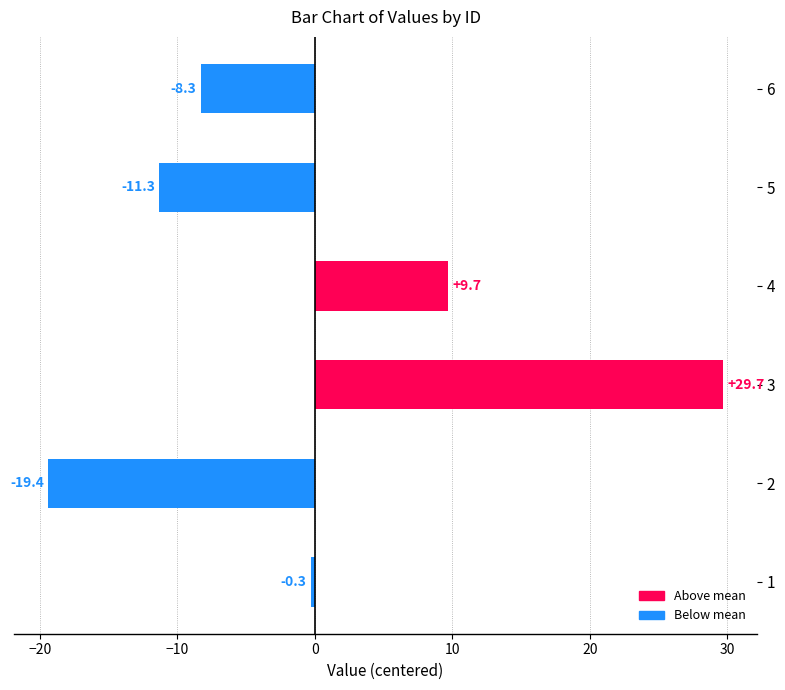

Which has a higher value, 4 or 1?

4